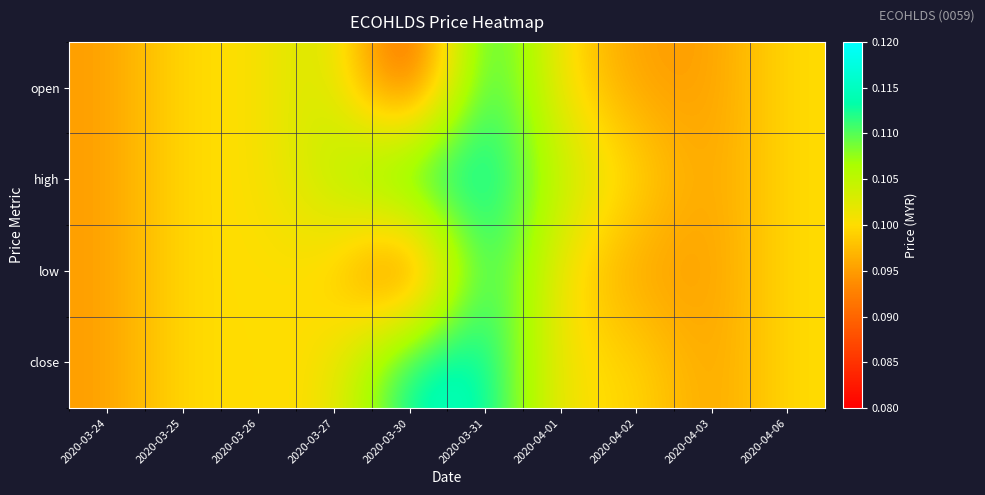

Reading left to right, what are all the values shown in this chart?

open: 2020-03-24=0.1	2020-03-25=0.1	2020-03-26=0.1	2020-03-27=0.1	2020-03-30=0.1	2020-03-31=0.1	2020-04-01=0.1	2020-04-02=0.1	2020-04-03=0.1	2020-04-06=0.1
high: 2020-03-24=0.1	2020-03-25=0.1	2020-03-26=0.1	2020-03-27=0.1	2020-03-30=0.1	2020-03-31=0.1	2020-04-01=0.1	2020-04-02=0.1	2020-04-03=0.1	2020-04-06=0.1
low: 2020-03-24=0.1	2020-03-25=0.1	2020-03-26=0.1	2020-03-27=0.1	2020-03-30=0.1	2020-03-31=0.1	2020-04-01=0.1	2020-04-02=0.1	2020-04-03=0.1	2020-04-06=0.1
close: 2020-03-24=0.1	2020-03-25=0.1	2020-03-26=0.1	2020-03-27=0.1	2020-03-30=0.1	2020-03-31=0.1	2020-04-01=0.1	2020-04-02=0.1	2020-04-03=0.1	2020-04-06=0.1